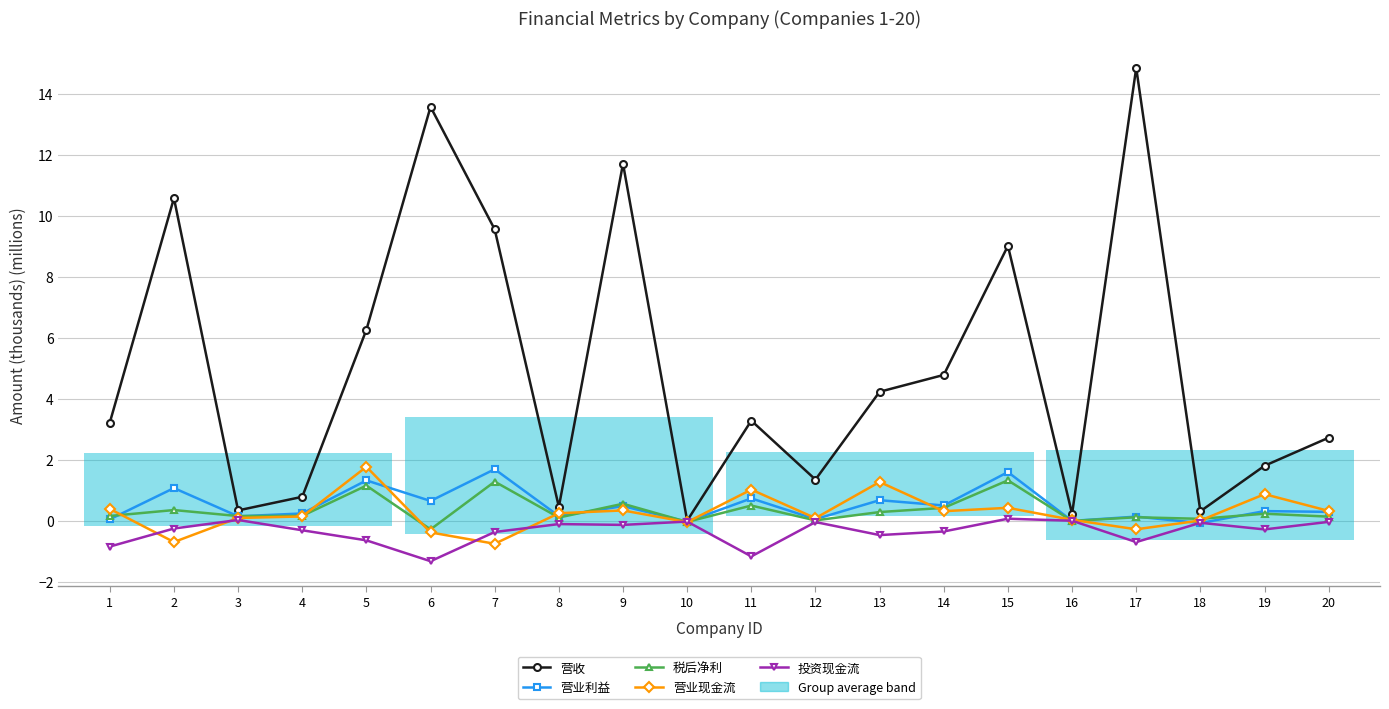

What is the maximum value shown in the chart?

14.9